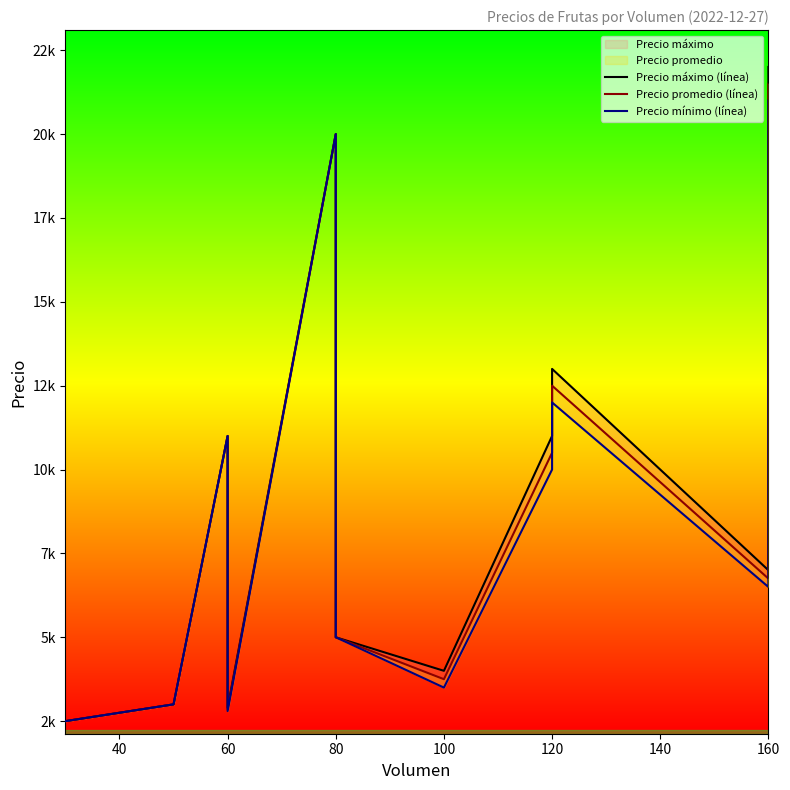

True or false: Precio mínimo (línea) and Precio máximo (línea) cross at least once.

False